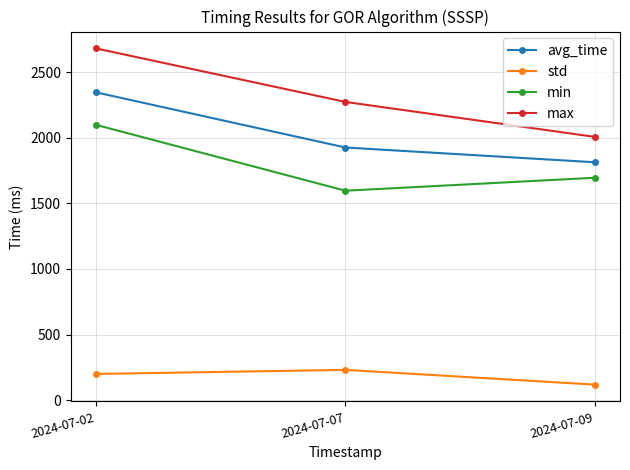

How many lines are shown in the chart?

4